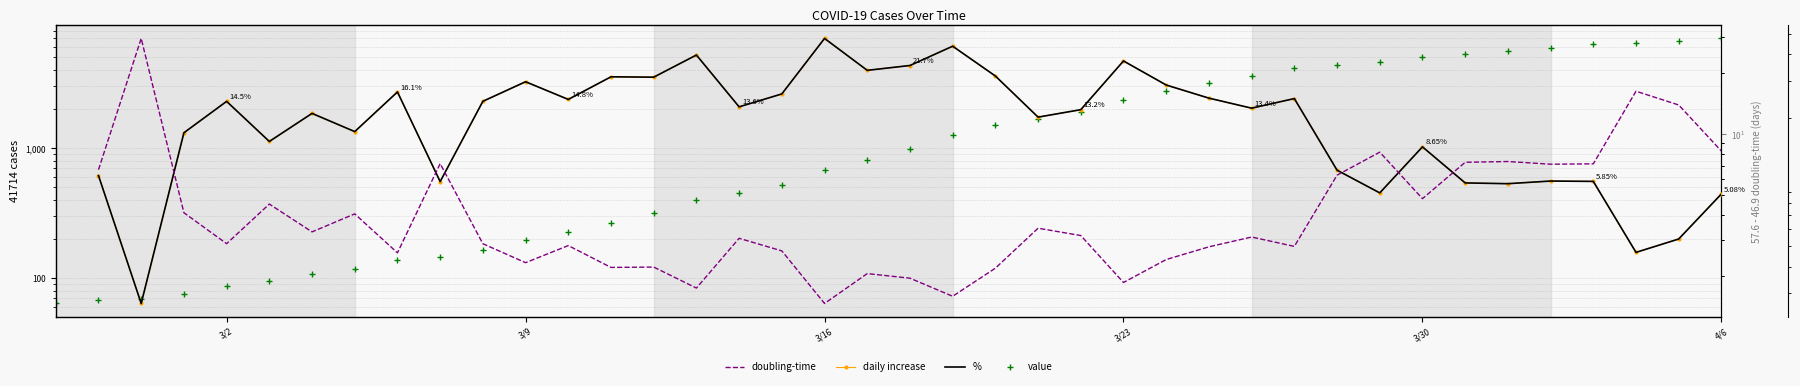

True or false: value and % cross at least once.

False